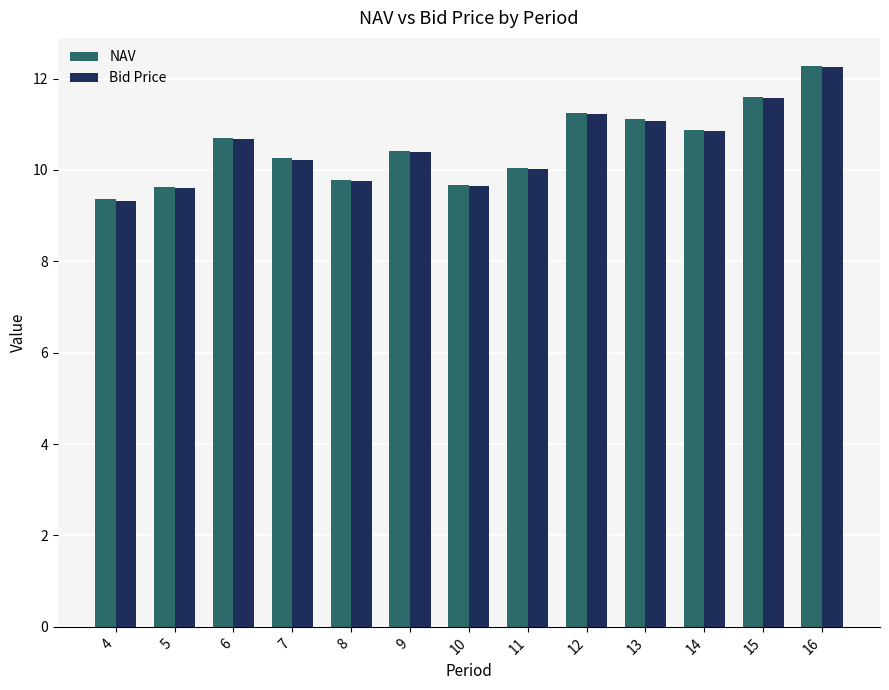

True or false: Bid Price has a value of 13.5 at 5.

False